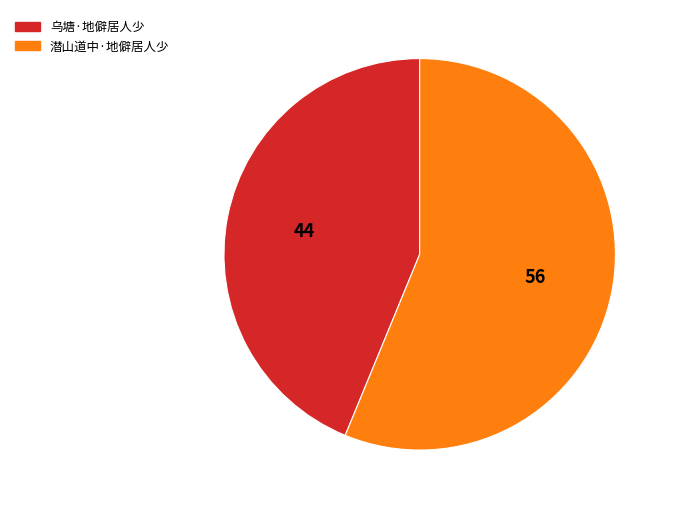

Is the sum of 潜山道中·地僻居人少 and 乌塘·地僻居人少 greater than half?

Yes